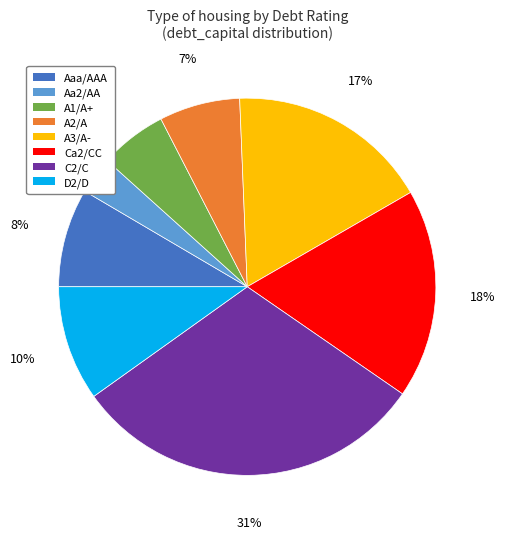

Between A1/A+ and C2/C, which is larger?

C2/C